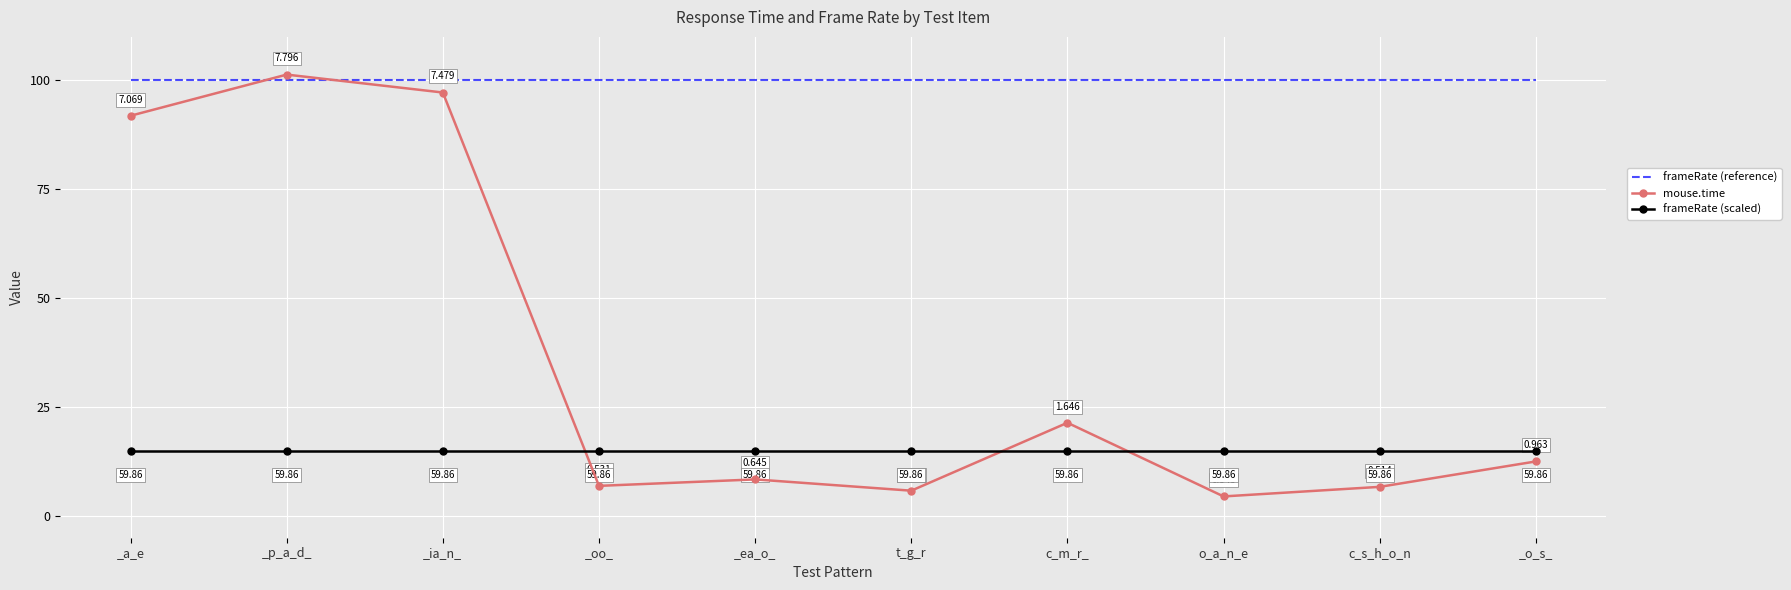

Which series has the largest range (max minus min)?

mouse.time